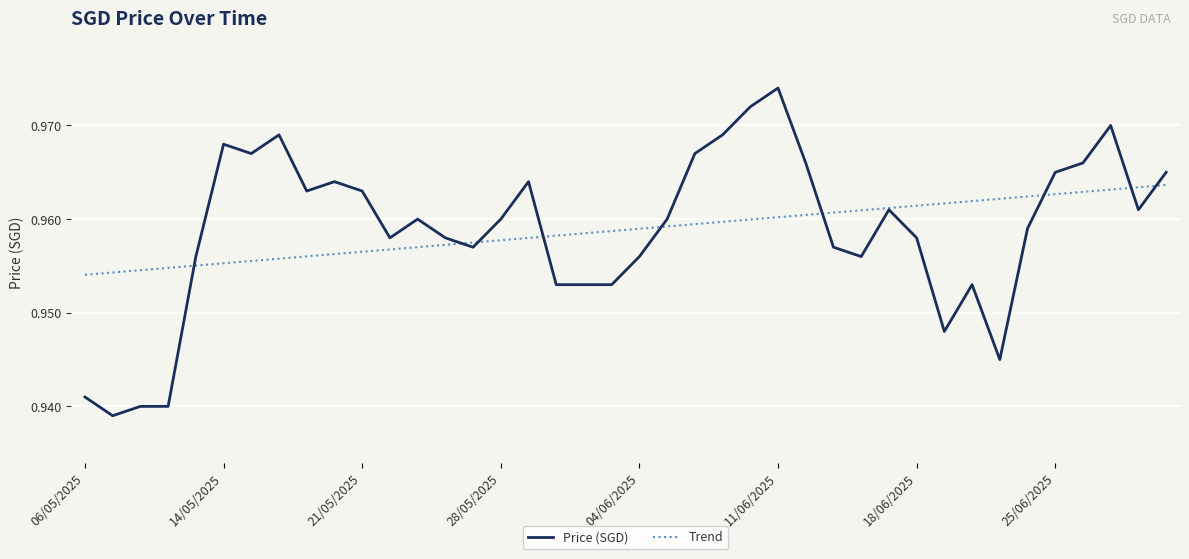

Which series has the widest spread of values?

Price (SGD)